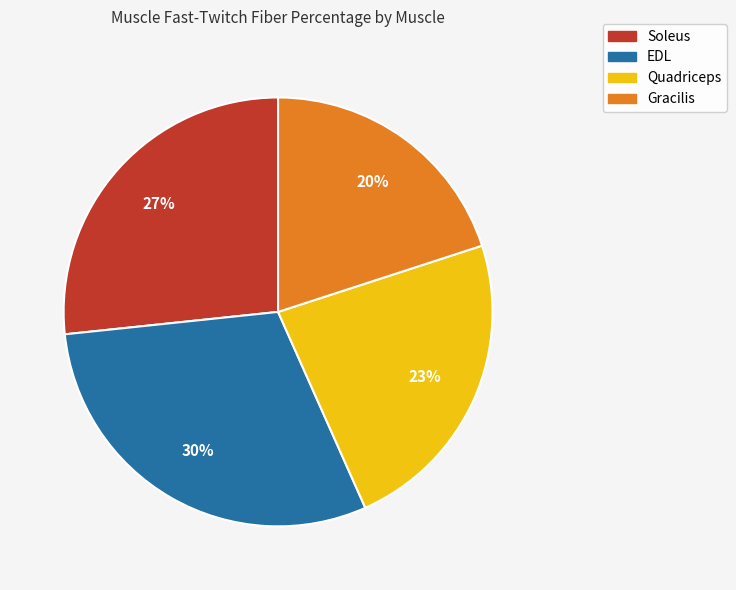

What is the smallest slice in the pie chart?

Gracilis